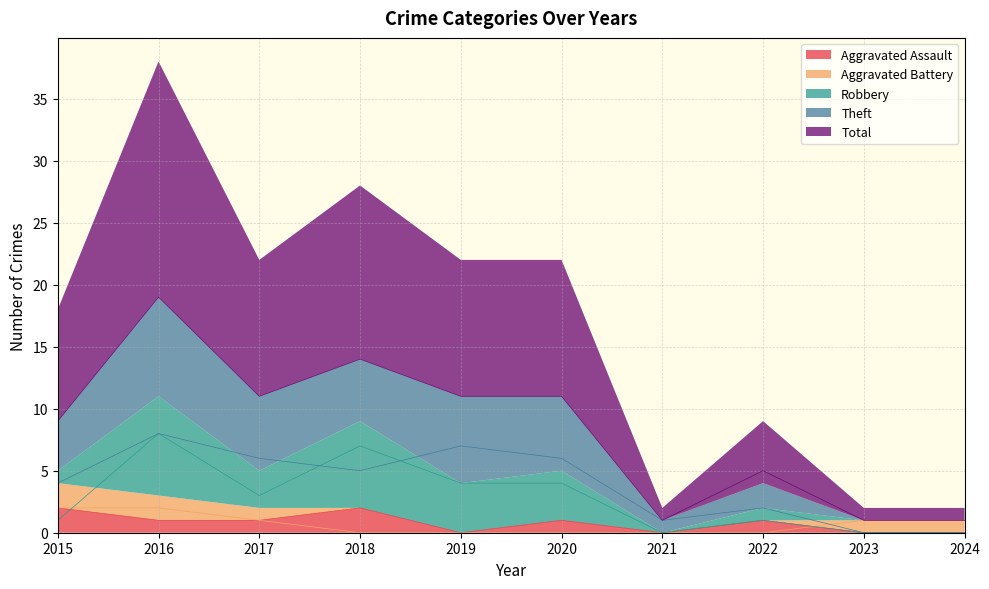

True or false: Total and Theft cross at least once.

False